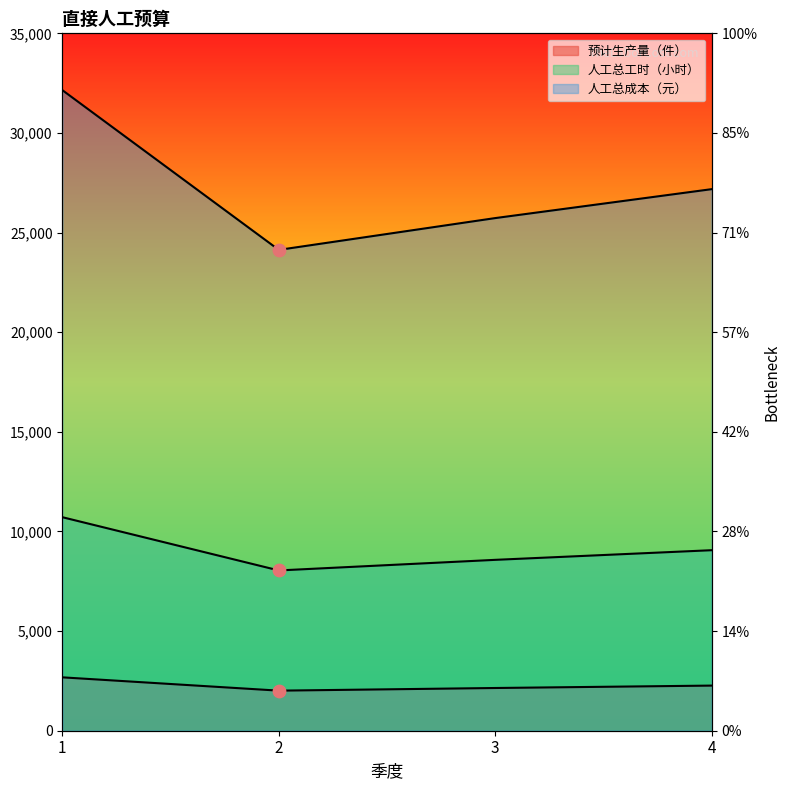

Which series contains the highest Y value?

人工总成本（元）